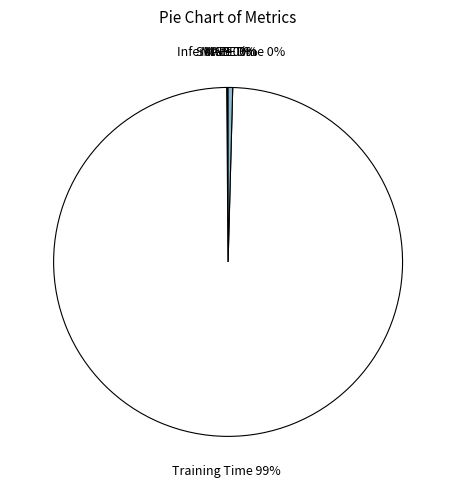

Does any single category account for the majority?

Yes